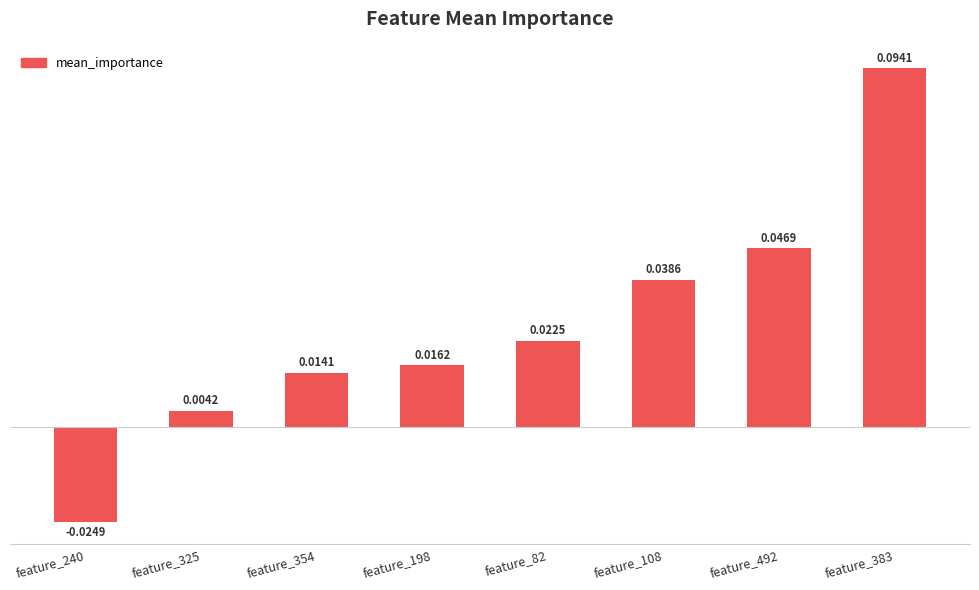

List the labels in order of value, smallest first.

feature_240, feature_325, feature_354, feature_198, feature_82, feature_108, feature_492, feature_383